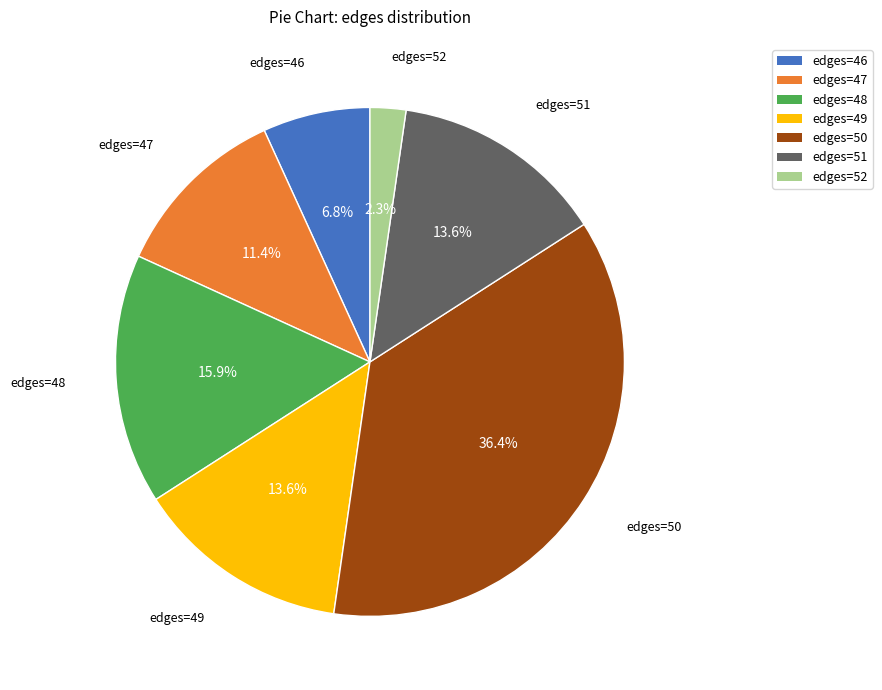

Between edges=52 and edges=47, which is larger?

edges=47